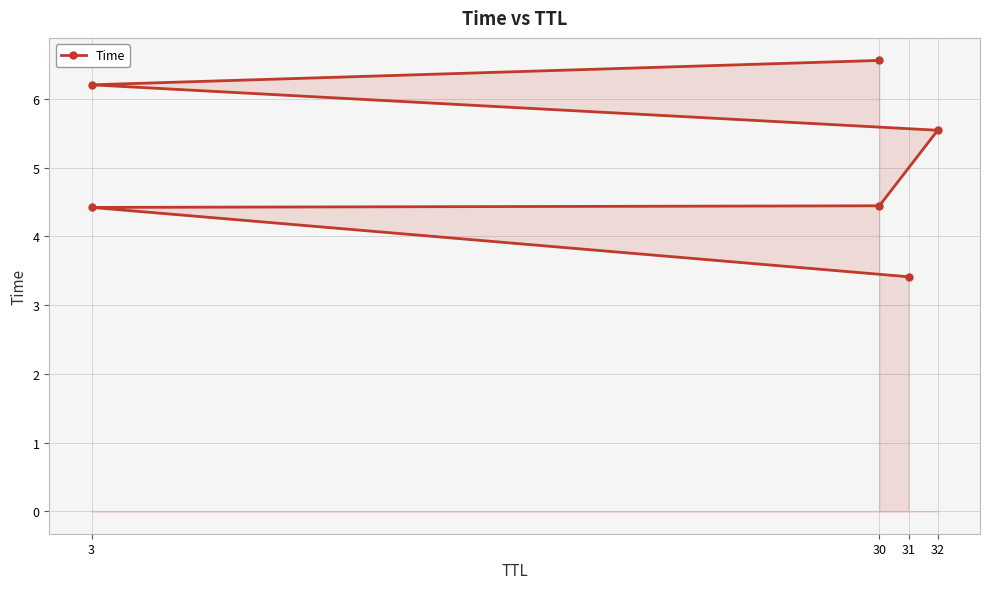

What is the average value?

5.1